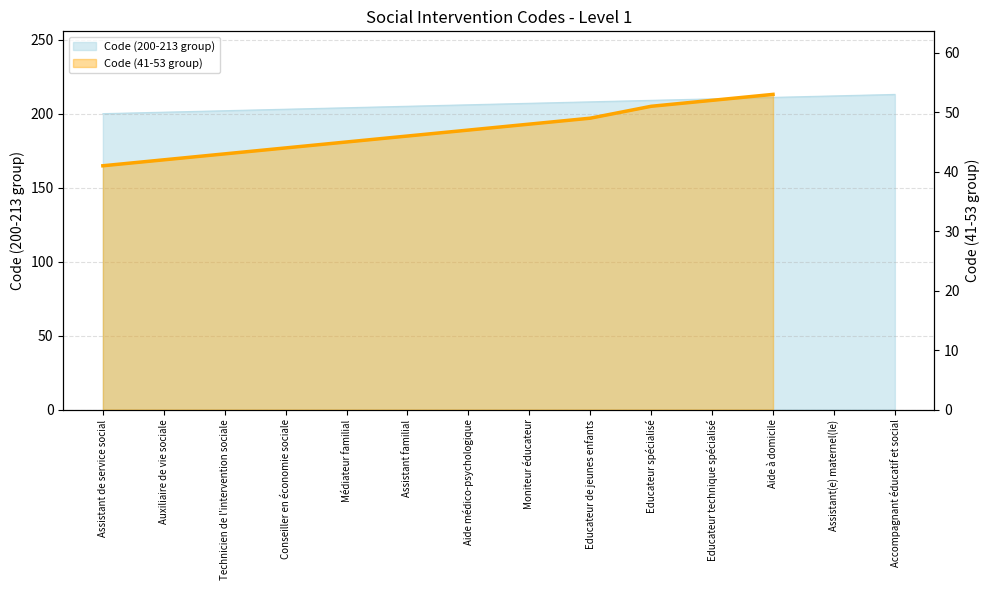

Between Aide à domicile and Educateur de jeunes enfants, which is larger?

Aide à domicile